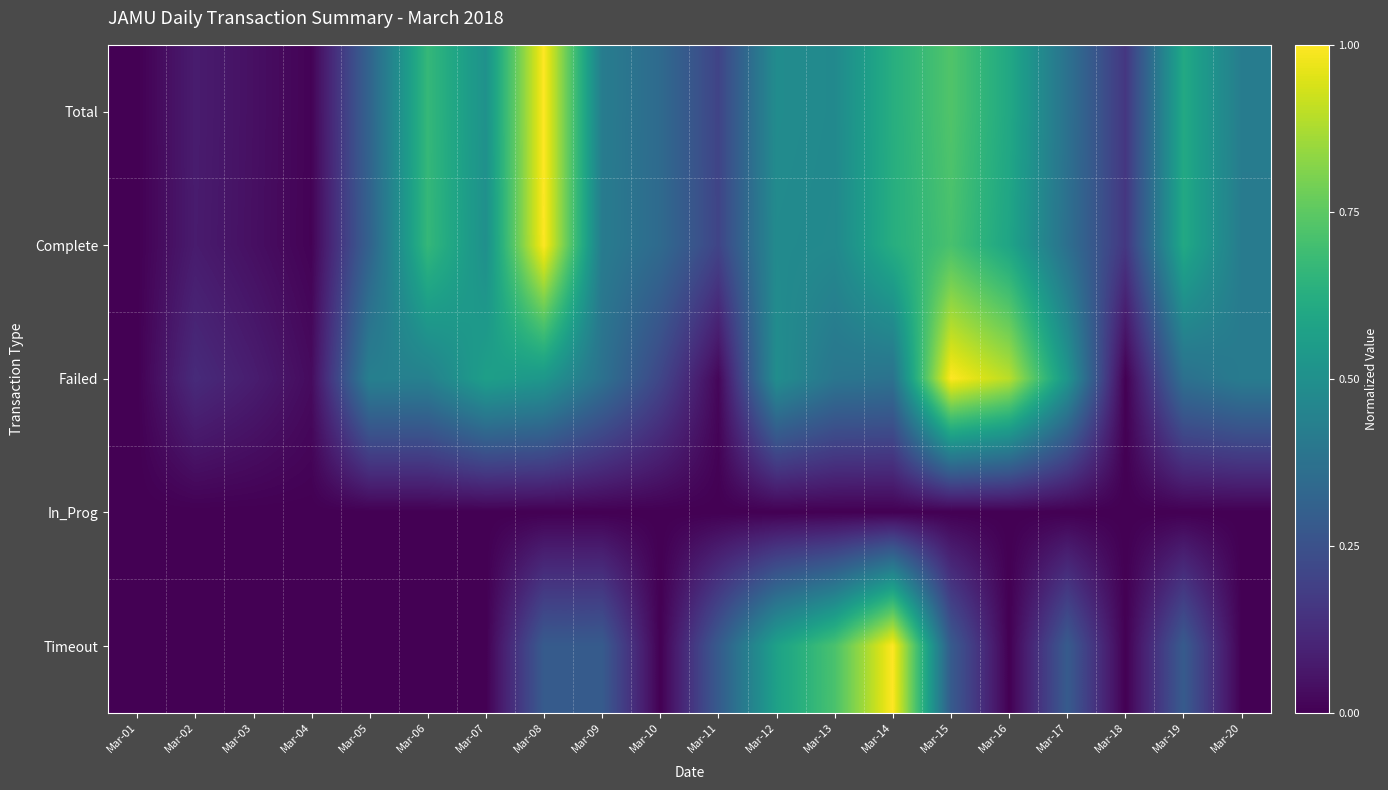

Reading left to right, transcribe all the data shown in this chart.

Total: Mar-01=0.0	Mar-02=0.1	Mar-03=0.0	Mar-04=0.0	Mar-05=0.3	Mar-06=0.7	Mar-07=0.5	Mar-08=1.0	Mar-09=0.4	Mar-10=0.3	Mar-11=0.2	Mar-12=0.5	Mar-13=0.5	Mar-14=0.6	Mar-15=0.7	Mar-16=0.6	Mar-17=0.4	Mar-18=0.2	Mar-19=0.6	Mar-20=0.4
Complete: Mar-01=0.0	Mar-02=0.1	Mar-03=0.0	Mar-04=0.0	Mar-05=0.3	Mar-06=0.7	Mar-07=0.5	Mar-08=1.0	Mar-09=0.4	Mar-10=0.3	Mar-11=0.2	Mar-12=0.5	Mar-13=0.5	Mar-14=0.6	Mar-15=0.7	Mar-16=0.6	Mar-17=0.4	Mar-18=0.2	Mar-19=0.6	Mar-20=0.4
Failed: Mar-01=0.0	Mar-02=0.1	Mar-03=0.1	Mar-04=0.0	Mar-05=0.4	Mar-06=0.4	Mar-07=0.6	Mar-08=0.5	Mar-09=0.4	Mar-10=0.2	Mar-11=0.0	Mar-12=0.5	Mar-13=0.4	Mar-14=0.4	Mar-15=1.0	Mar-16=0.9	Mar-17=0.5	Mar-18=0.0	Mar-19=0.4	Mar-20=0.4
In_Prog: Mar-01=0.0	Mar-02=0.0	Mar-03=0.0	Mar-04=0.0	Mar-05=0.0	Mar-06=0.0	Mar-07=0.0	Mar-08=0.0	Mar-09=0.0	Mar-10=0.0	Mar-11=0.0	Mar-12=0.0	Mar-13=0.0	Mar-14=0.0	Mar-15=0.0	Mar-16=0.0	Mar-17=0.0	Mar-18=0.0	Mar-19=0.0	Mar-20=0.0
Timeout: Mar-01=0.0	Mar-02=0.0	Mar-03=0.0	Mar-04=0.0	Mar-05=0.0	Mar-06=0.0	Mar-07=0.0	Mar-08=0.3	Mar-09=0.3	Mar-10=0.0	Mar-11=0.3	Mar-12=0.6	Mar-13=0.7	Mar-14=1.0	Mar-15=0.3	Mar-16=0.0	Mar-17=0.3	Mar-18=0.0	Mar-19=0.3	Mar-20=0.0